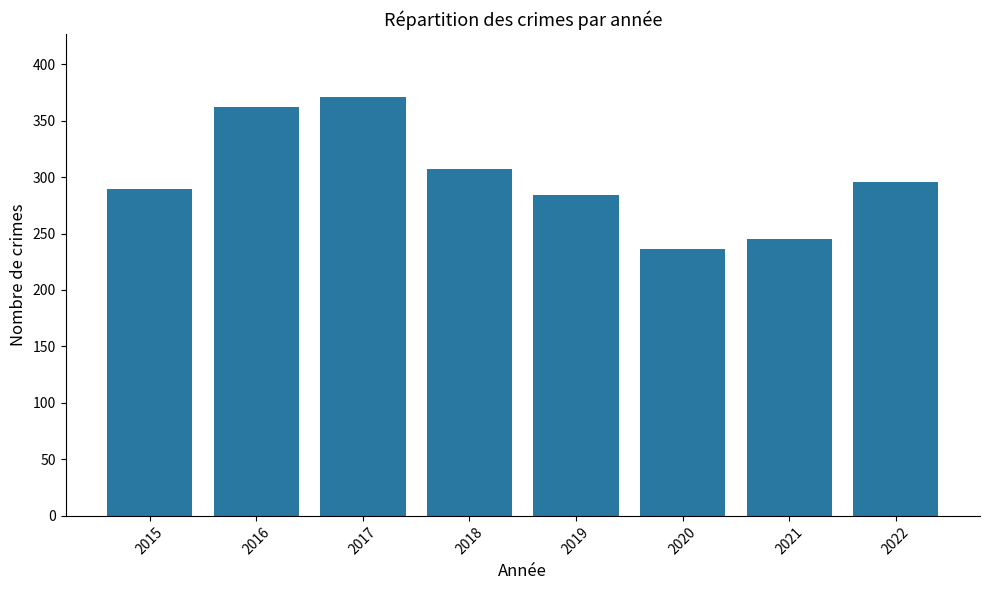

Reading left to right, what are all the values shown in this chart?

2015=289	2016=362	2017=371	2018=307	2019=284	2020=236	2021=245	2022=296